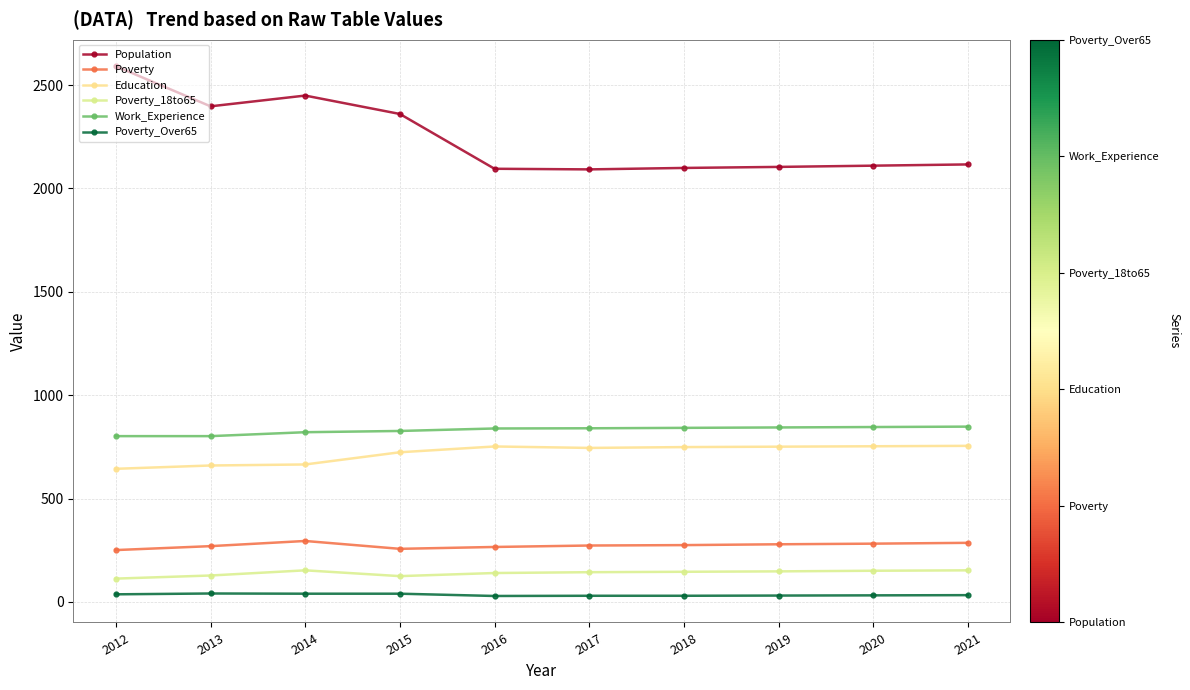

How many values in the Poverty series are below 275?

5